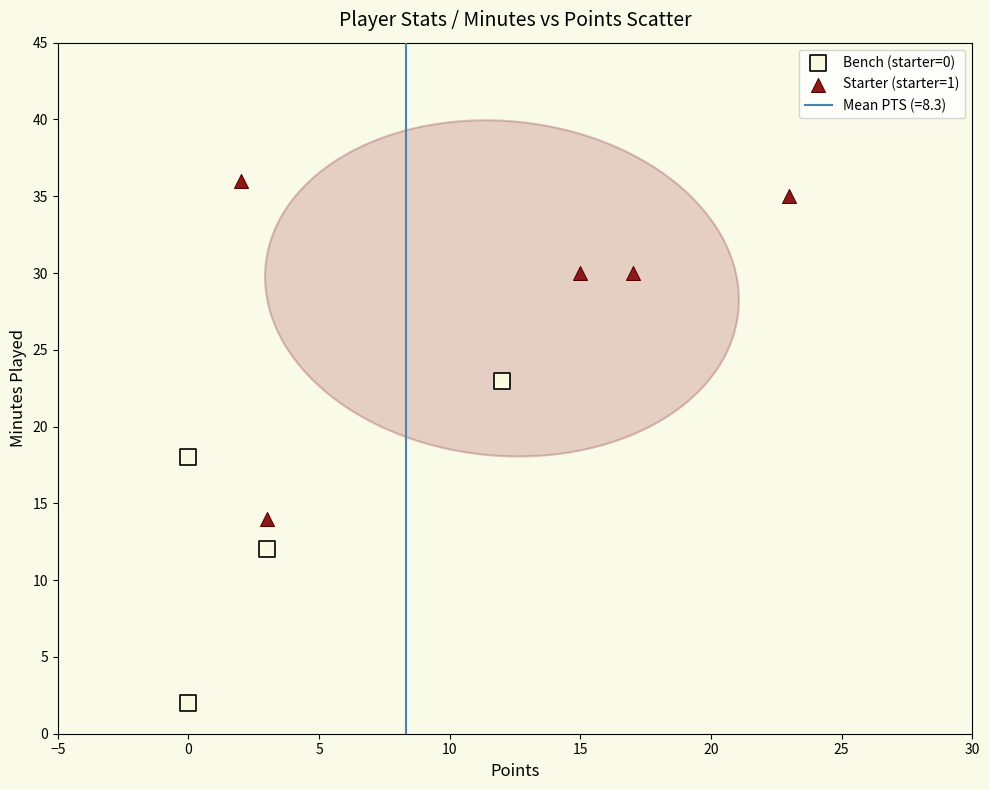

Which series contains the highest Y value?

Starter (starter=1)